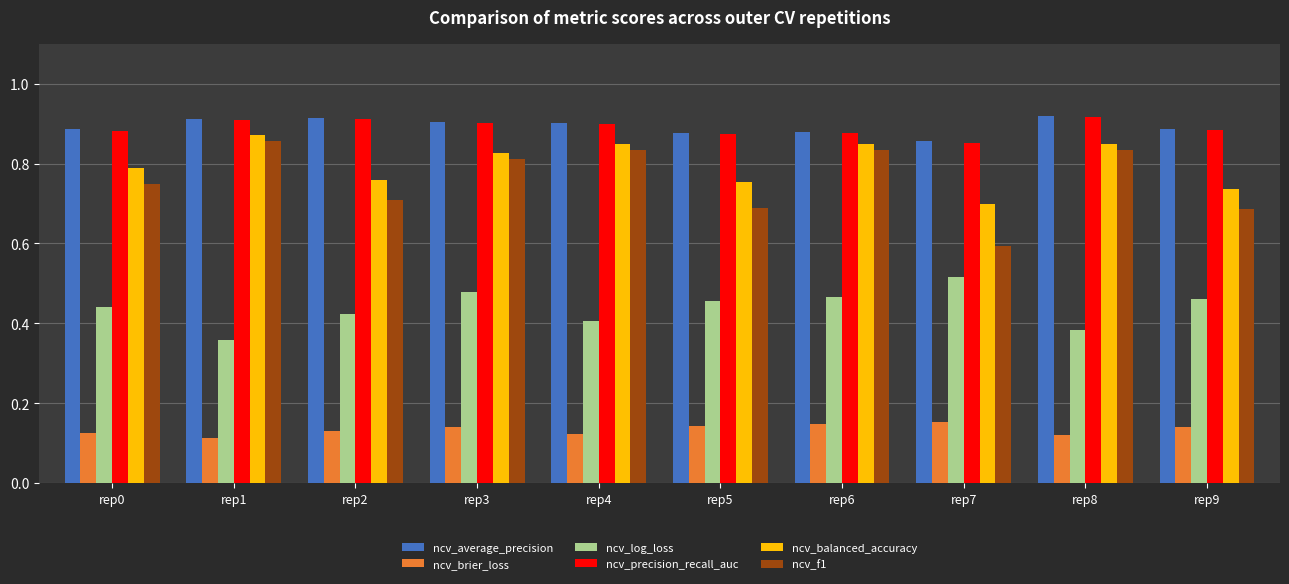

True or false: ncv_f1 has a value of 1.4 at rep6.

False